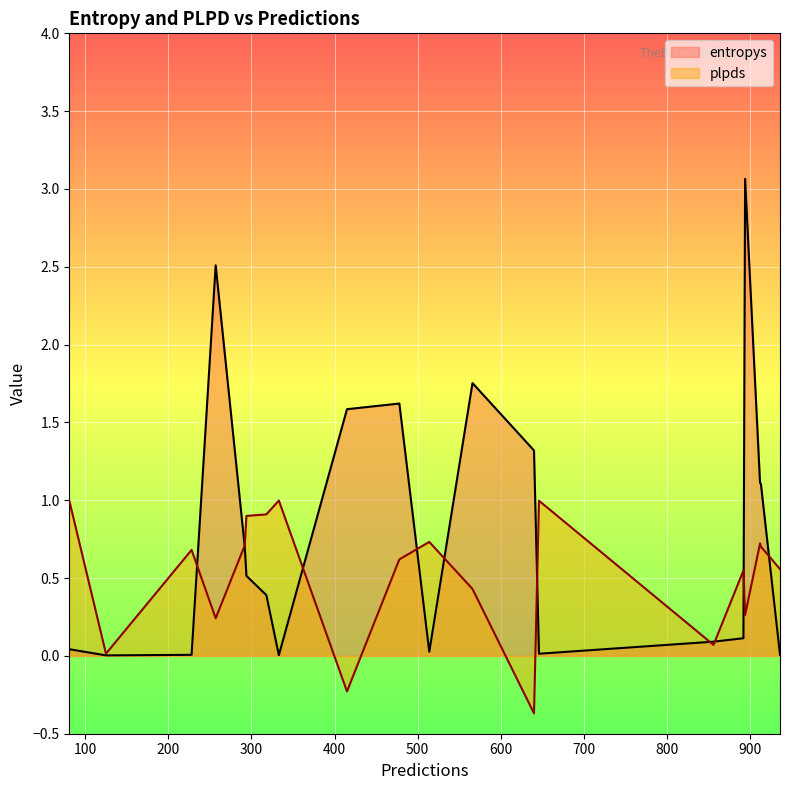

How many values in the plpds series are below 0?

2